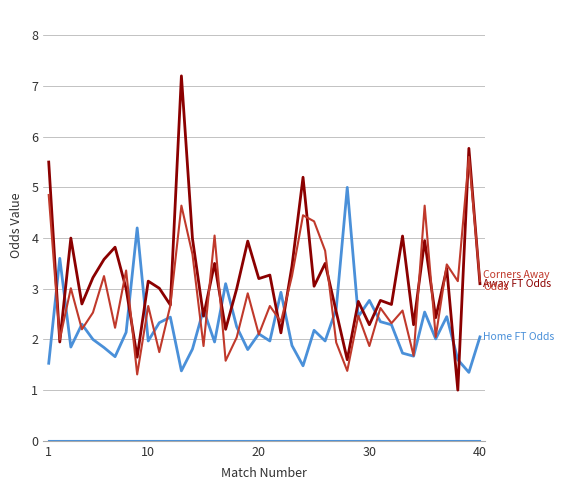

Is this an area chart (filled region under the line)?

No